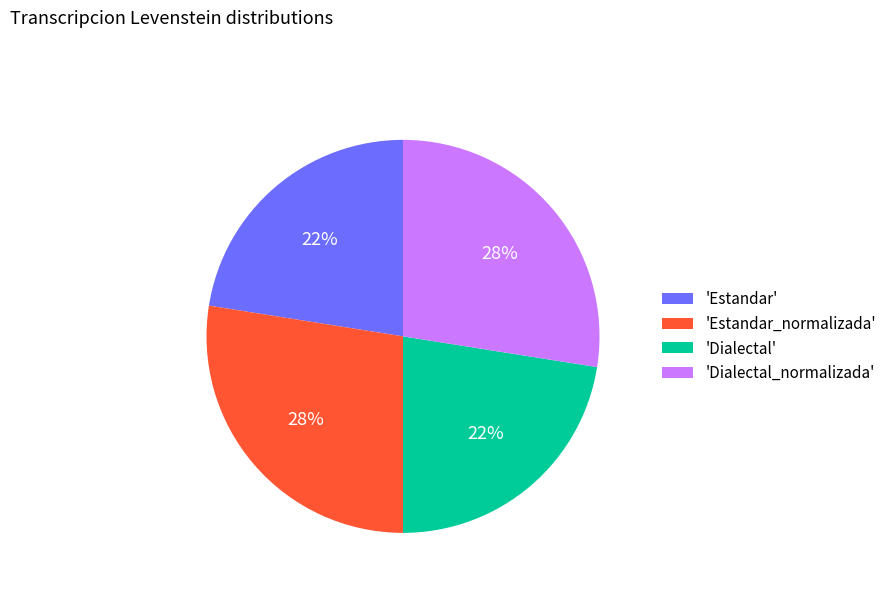

To the nearest percent, what is the average slice percentage?

25%